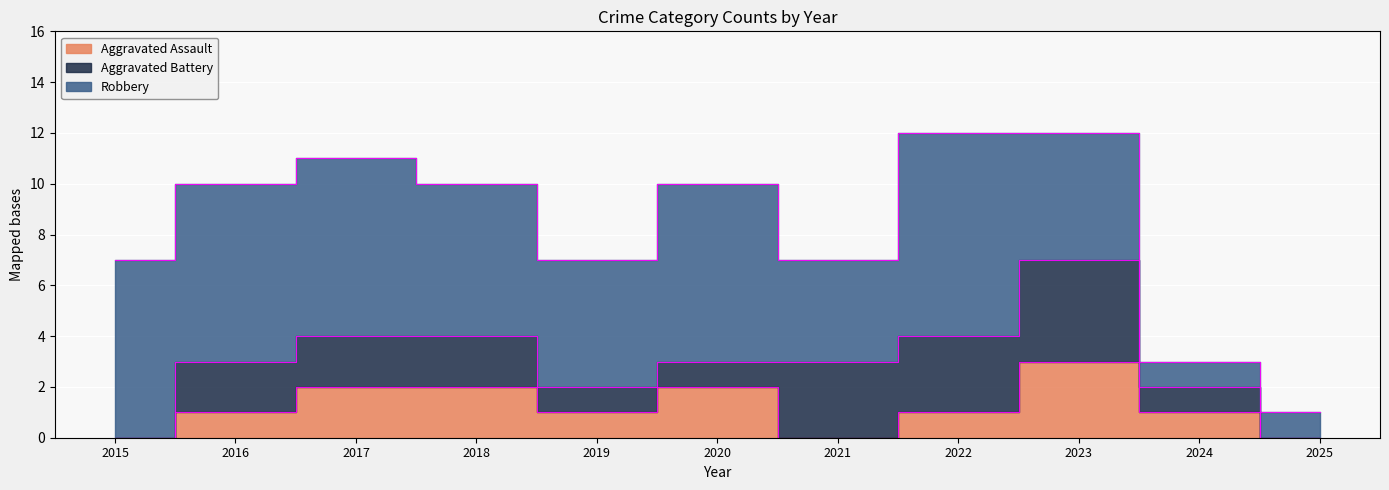

What is the average value of the Aggravated Assault series?

1